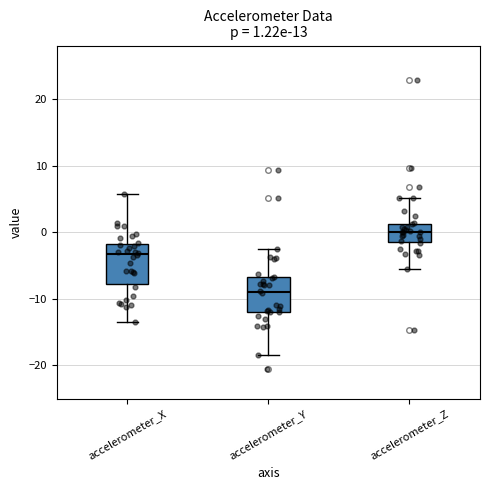

Which box's median line is the lowest?

accelerometer_Y